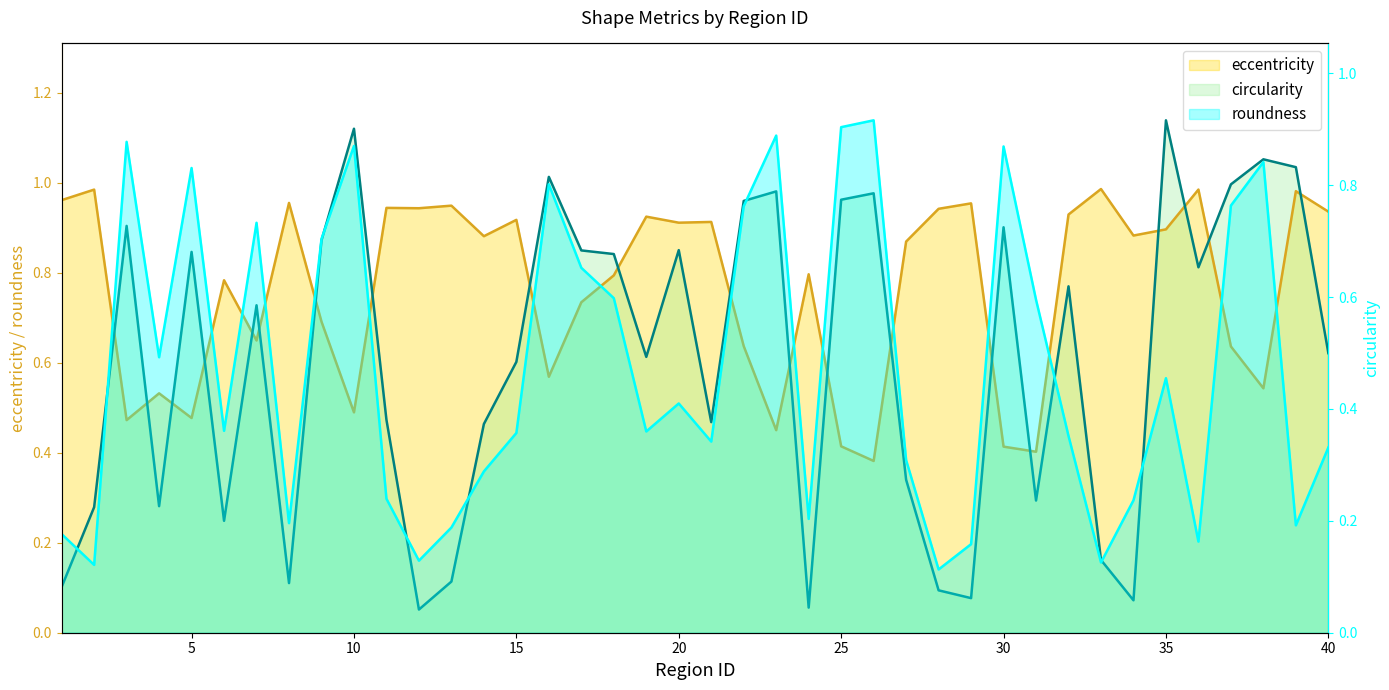

What is the value of the eccentricity point at the 40th from the left?

0.9